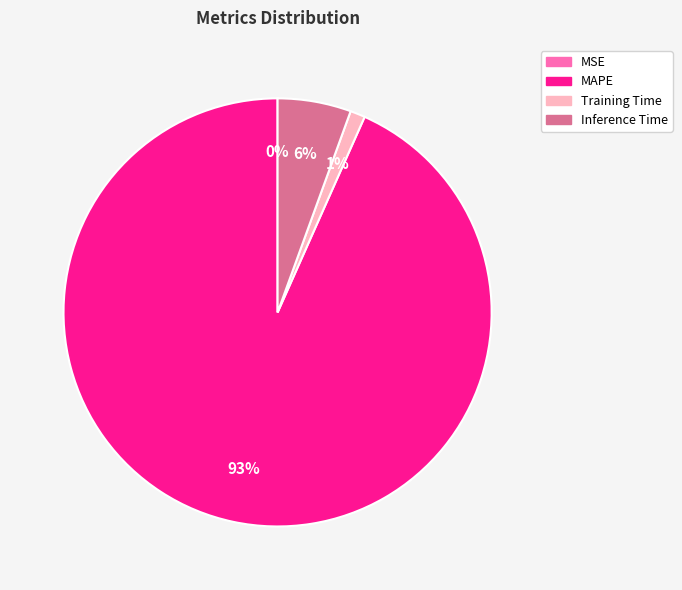

To the nearest percent, what is the average slice percentage?

25%